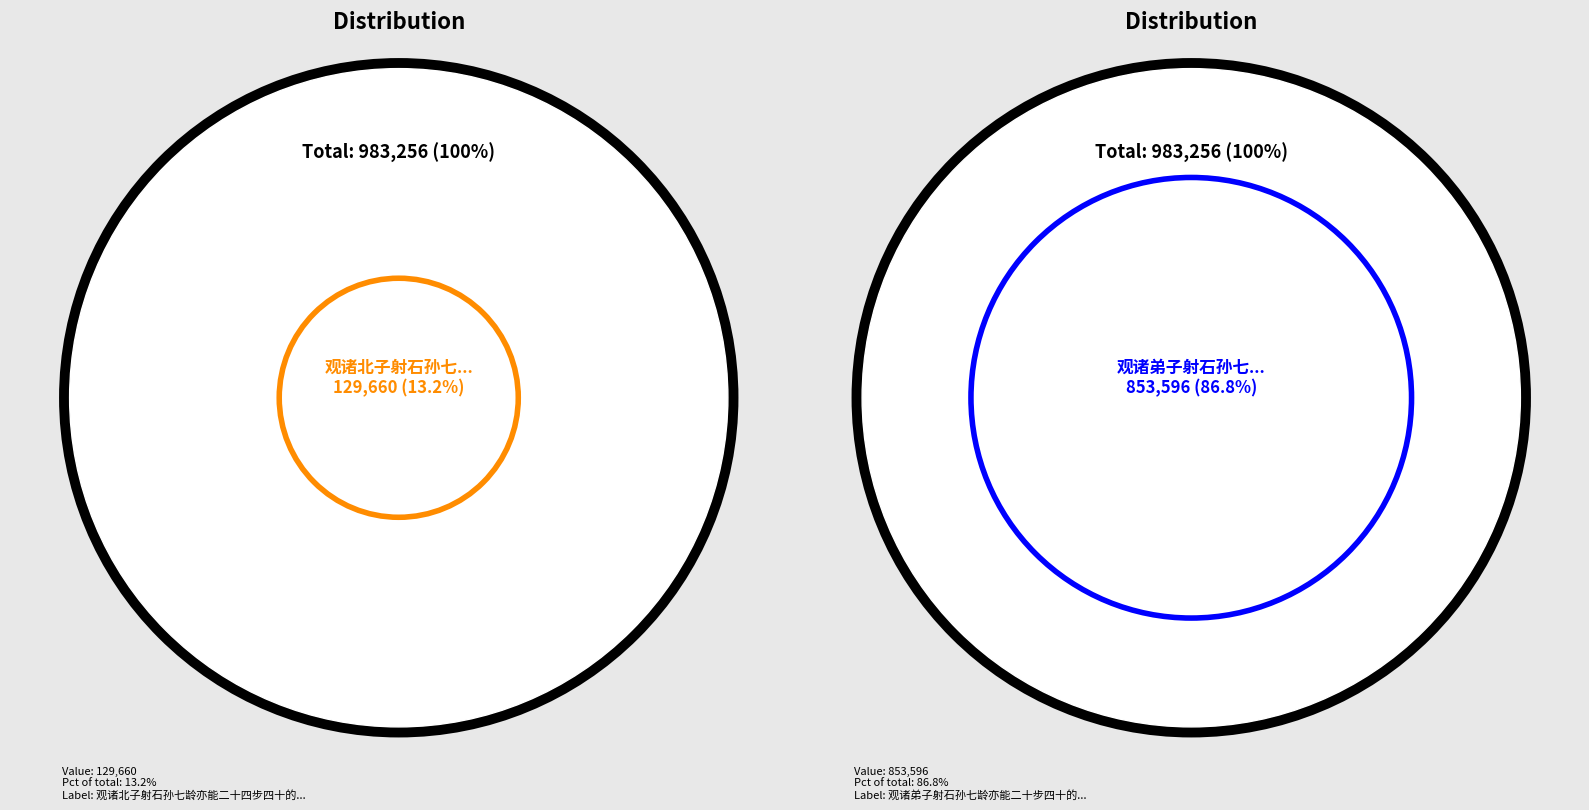

Count the number of slices in the pie.

2